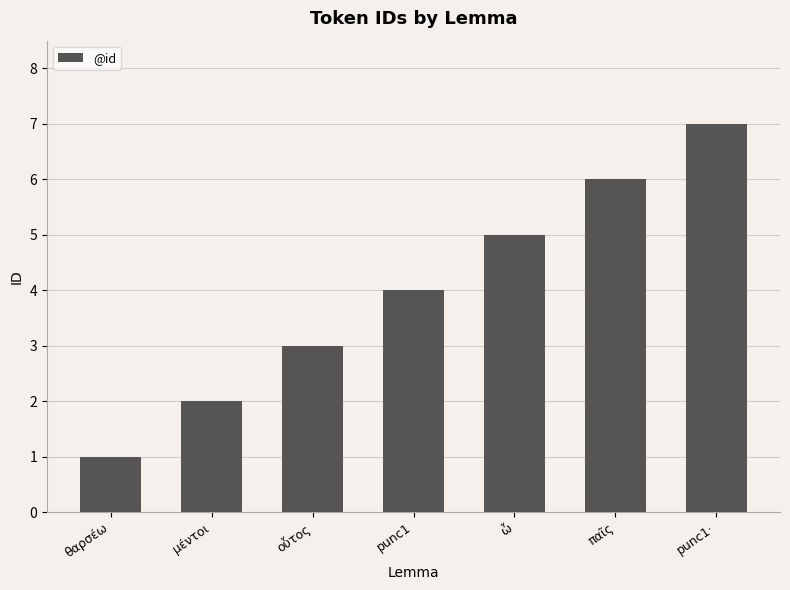

The value at θαρσέω is 1. True or false?

True